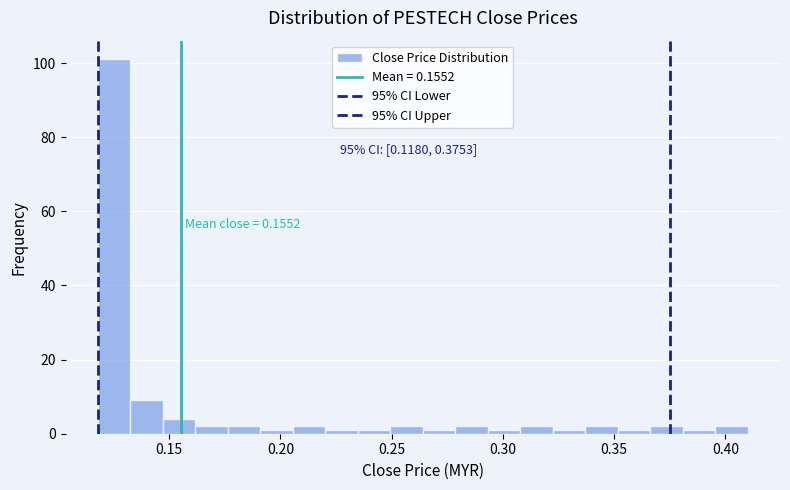

Read against the x-axis, roughly where is the centre of the tallest bar?

0.125